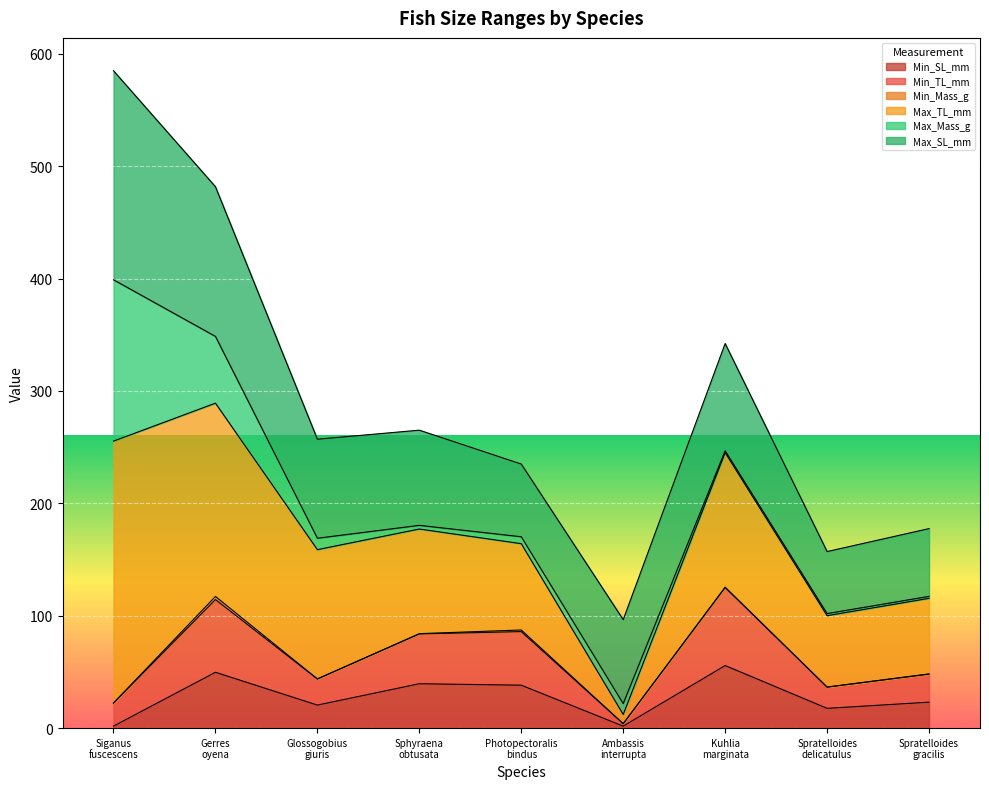

What is the maximum value for Min_SL_mm?

55.7